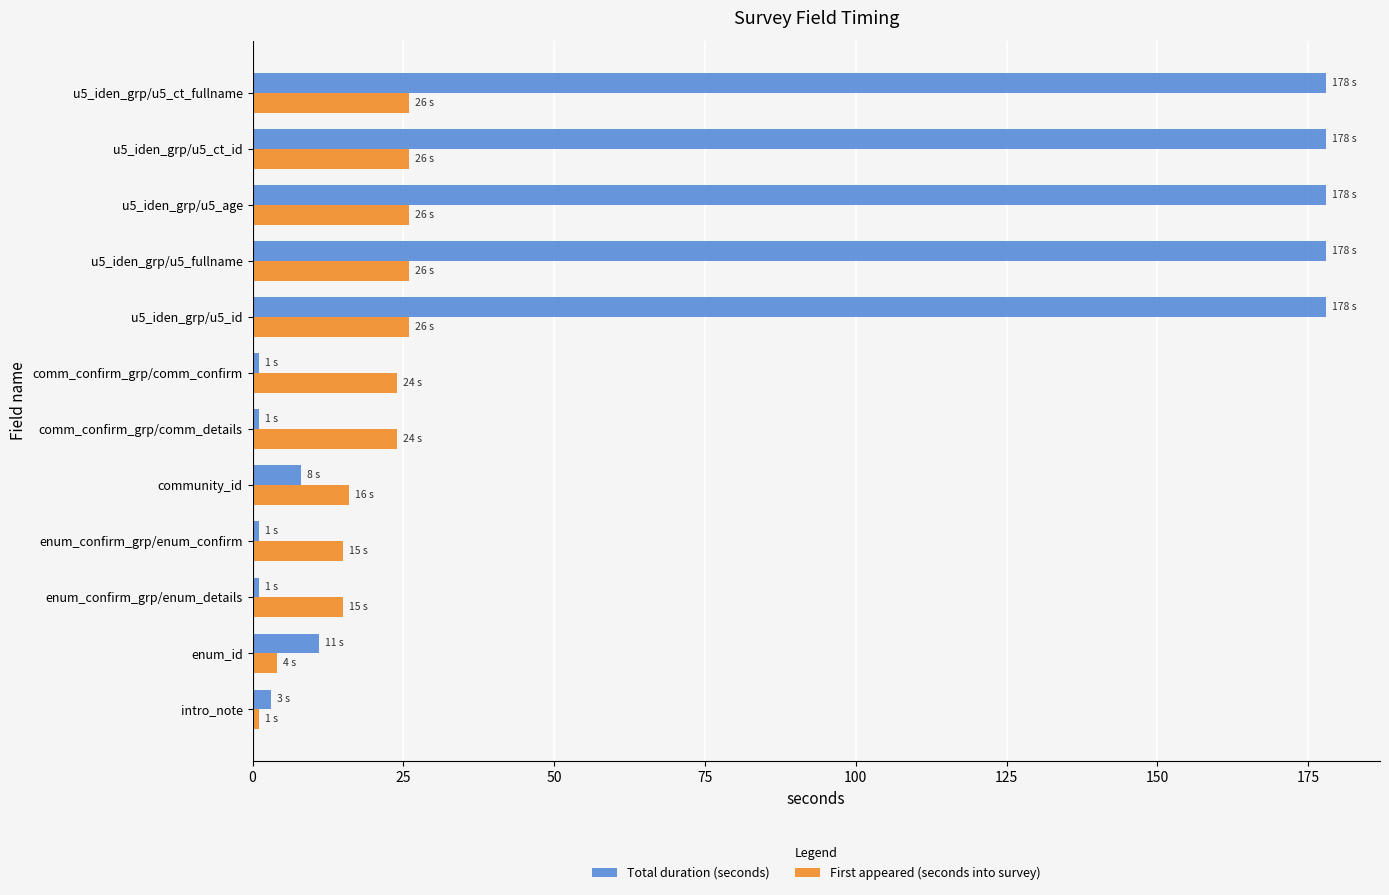

The value of Total duration (seconds) at community_id is 14. True or false?

False